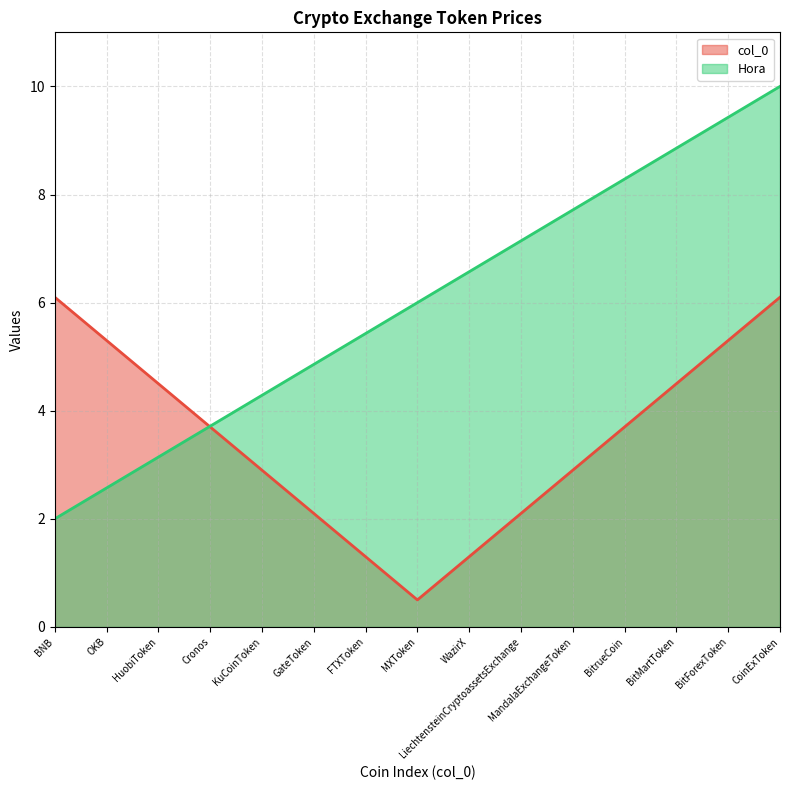

True or false: the data has more than 0 interior local peaks.

False